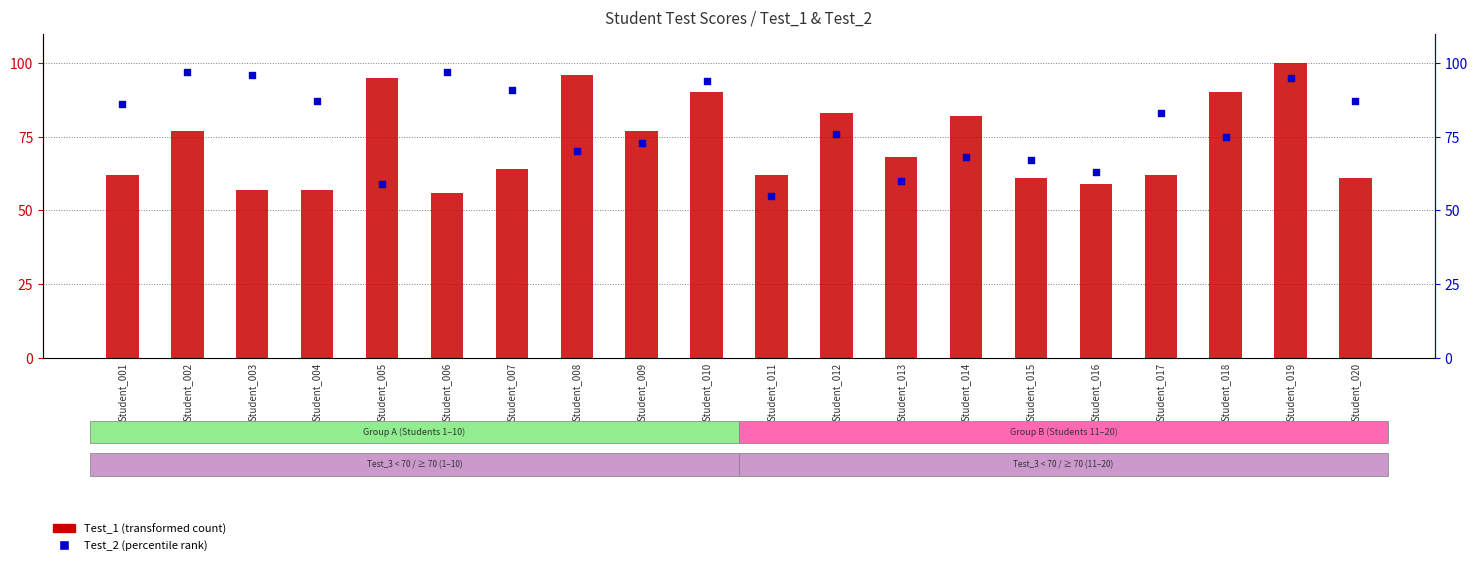

Which series has the largest Y range (max minus min)?

Test_1 (transformed count)